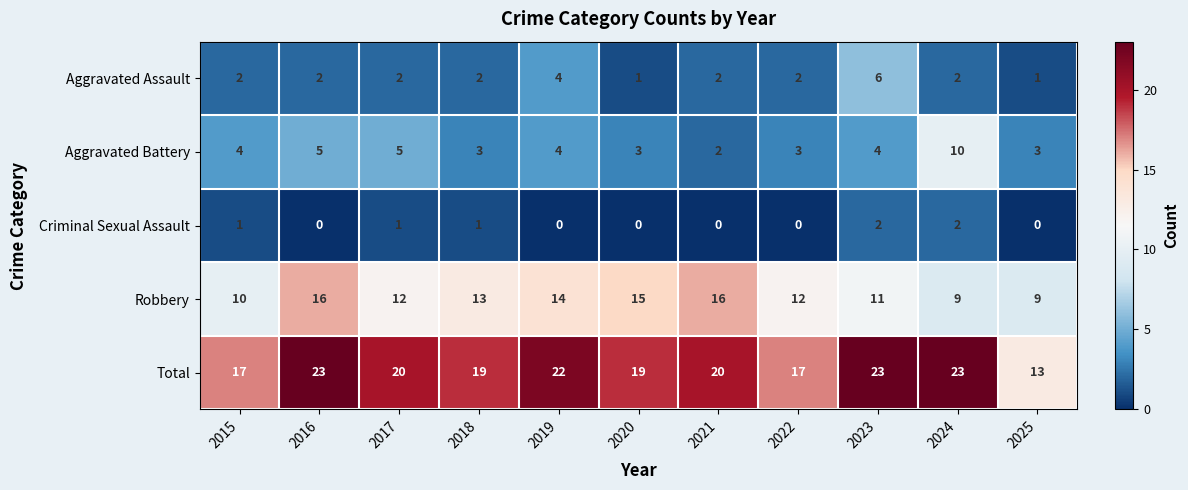

Is the value of Aggravated Assault at 2020 greater than the value of Robbery at 2024?

No